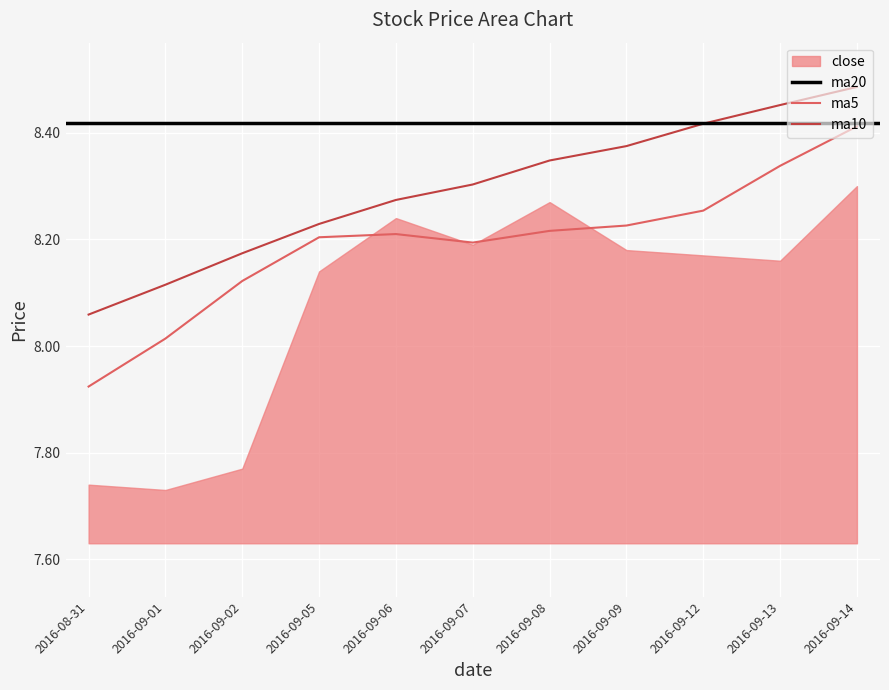

How many interior local peaks does the ma5 series have?

1